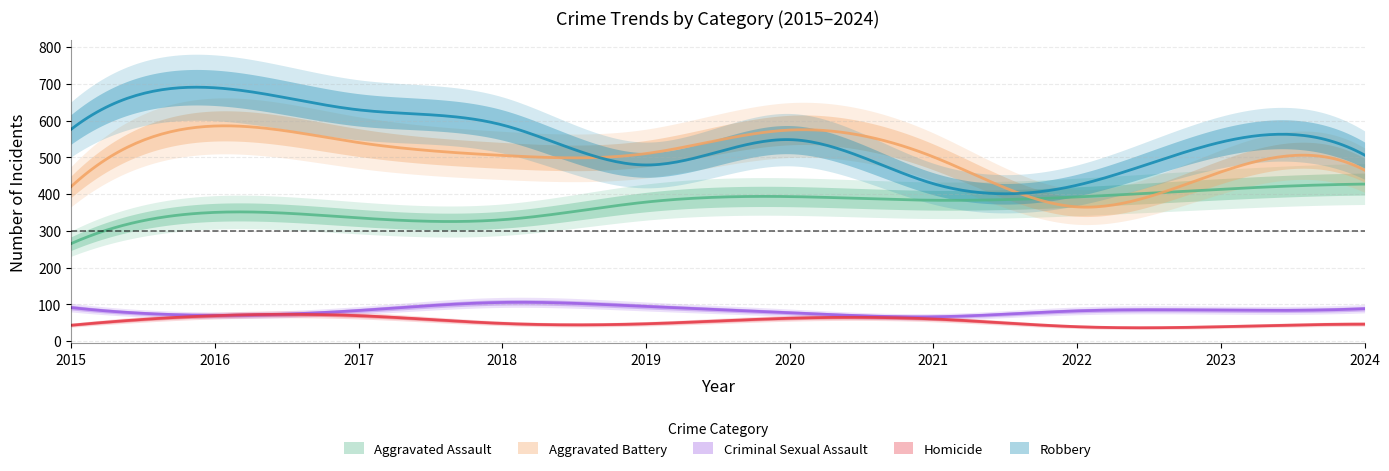

Reading left to right, list all the values displayed in this chart.

Aggravated Assault: 265	350	335	330	378	393	383	392	413	427
Aggravated Battery: 420	585	540	505	510	574	501	365	460	465
Criminal Sexual Assault: 91	70	83	105	94	77	66	82	84	88
Homicide: 43	69	69	48	47	62	60	39	39	46
Robbery: 576	689	629	588	479	548	428	424	541	506